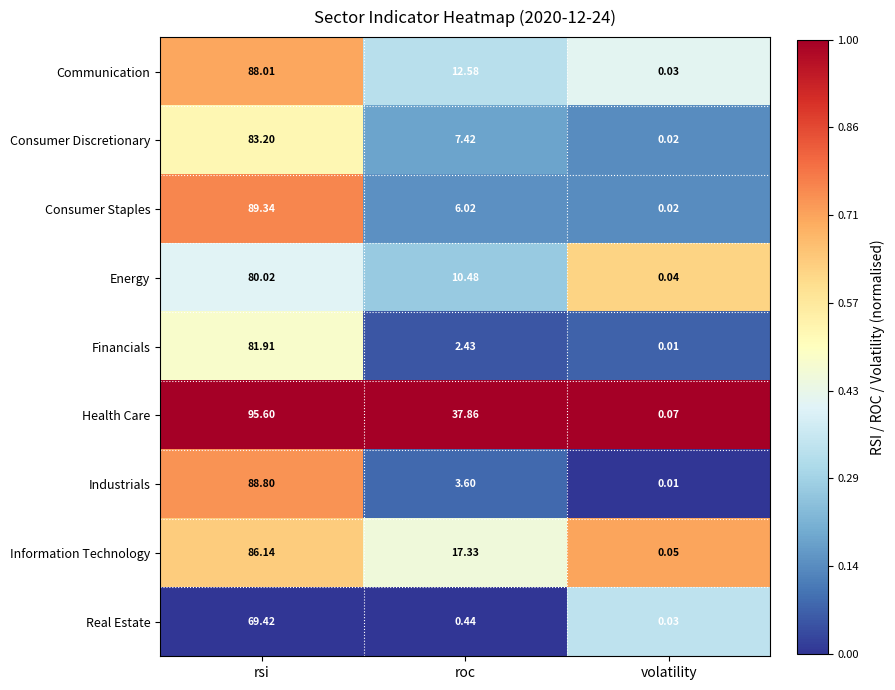

Which series has the largest total across all categories?

Health Care